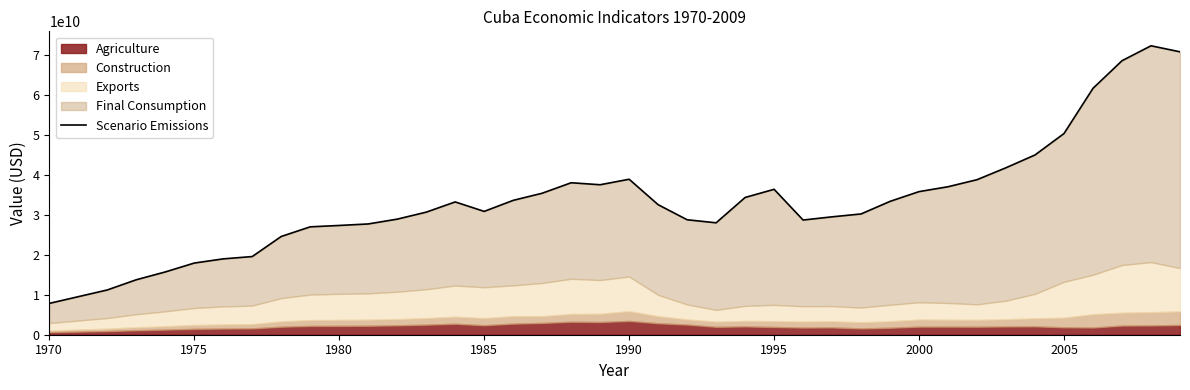

True or false: there are more than 1 points higher than both neighbors.

True